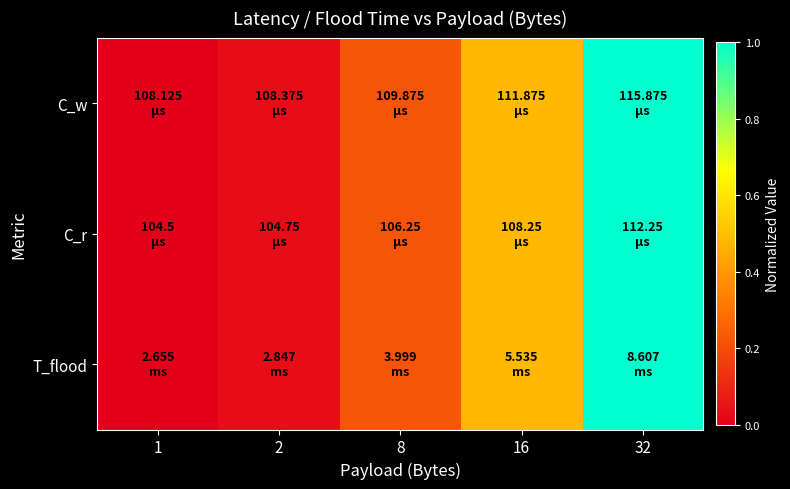

Reading left to right, what are all the values shown in this chart?

C_w: 1=0.0	2=0.0	8=0.2	16=0.5	32=1.0
C_r: 1=0.0	2=0.0	8=0.2	16=0.5	32=1.0
T_flood: 1=0.0	2=0.0	8=0.2	16=0.5	32=1.0